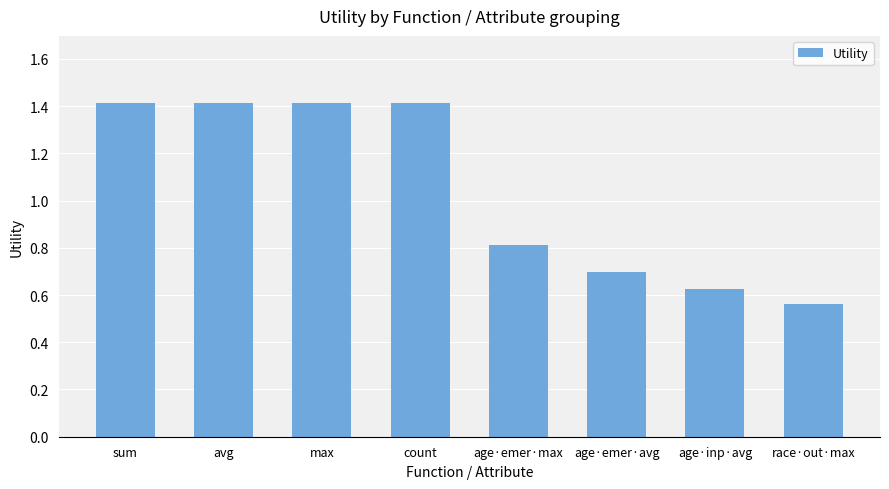

What is the greatest value displayed?

1.4